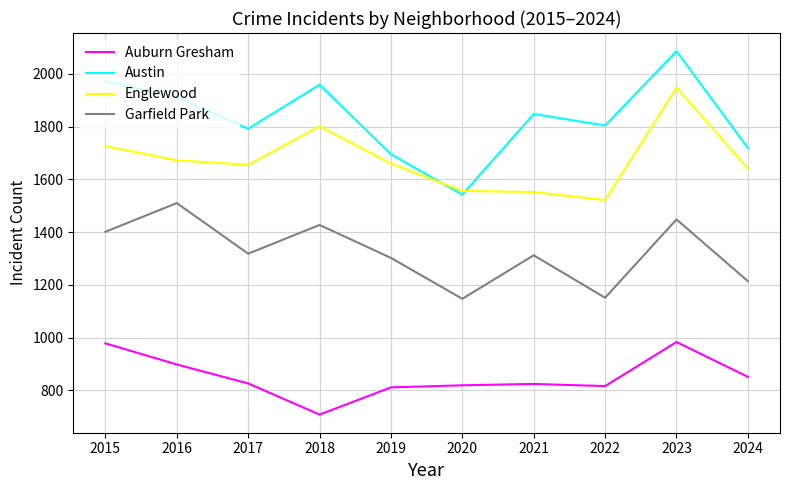

True or false: Auburn Gresham and Austin cross at least once.

False